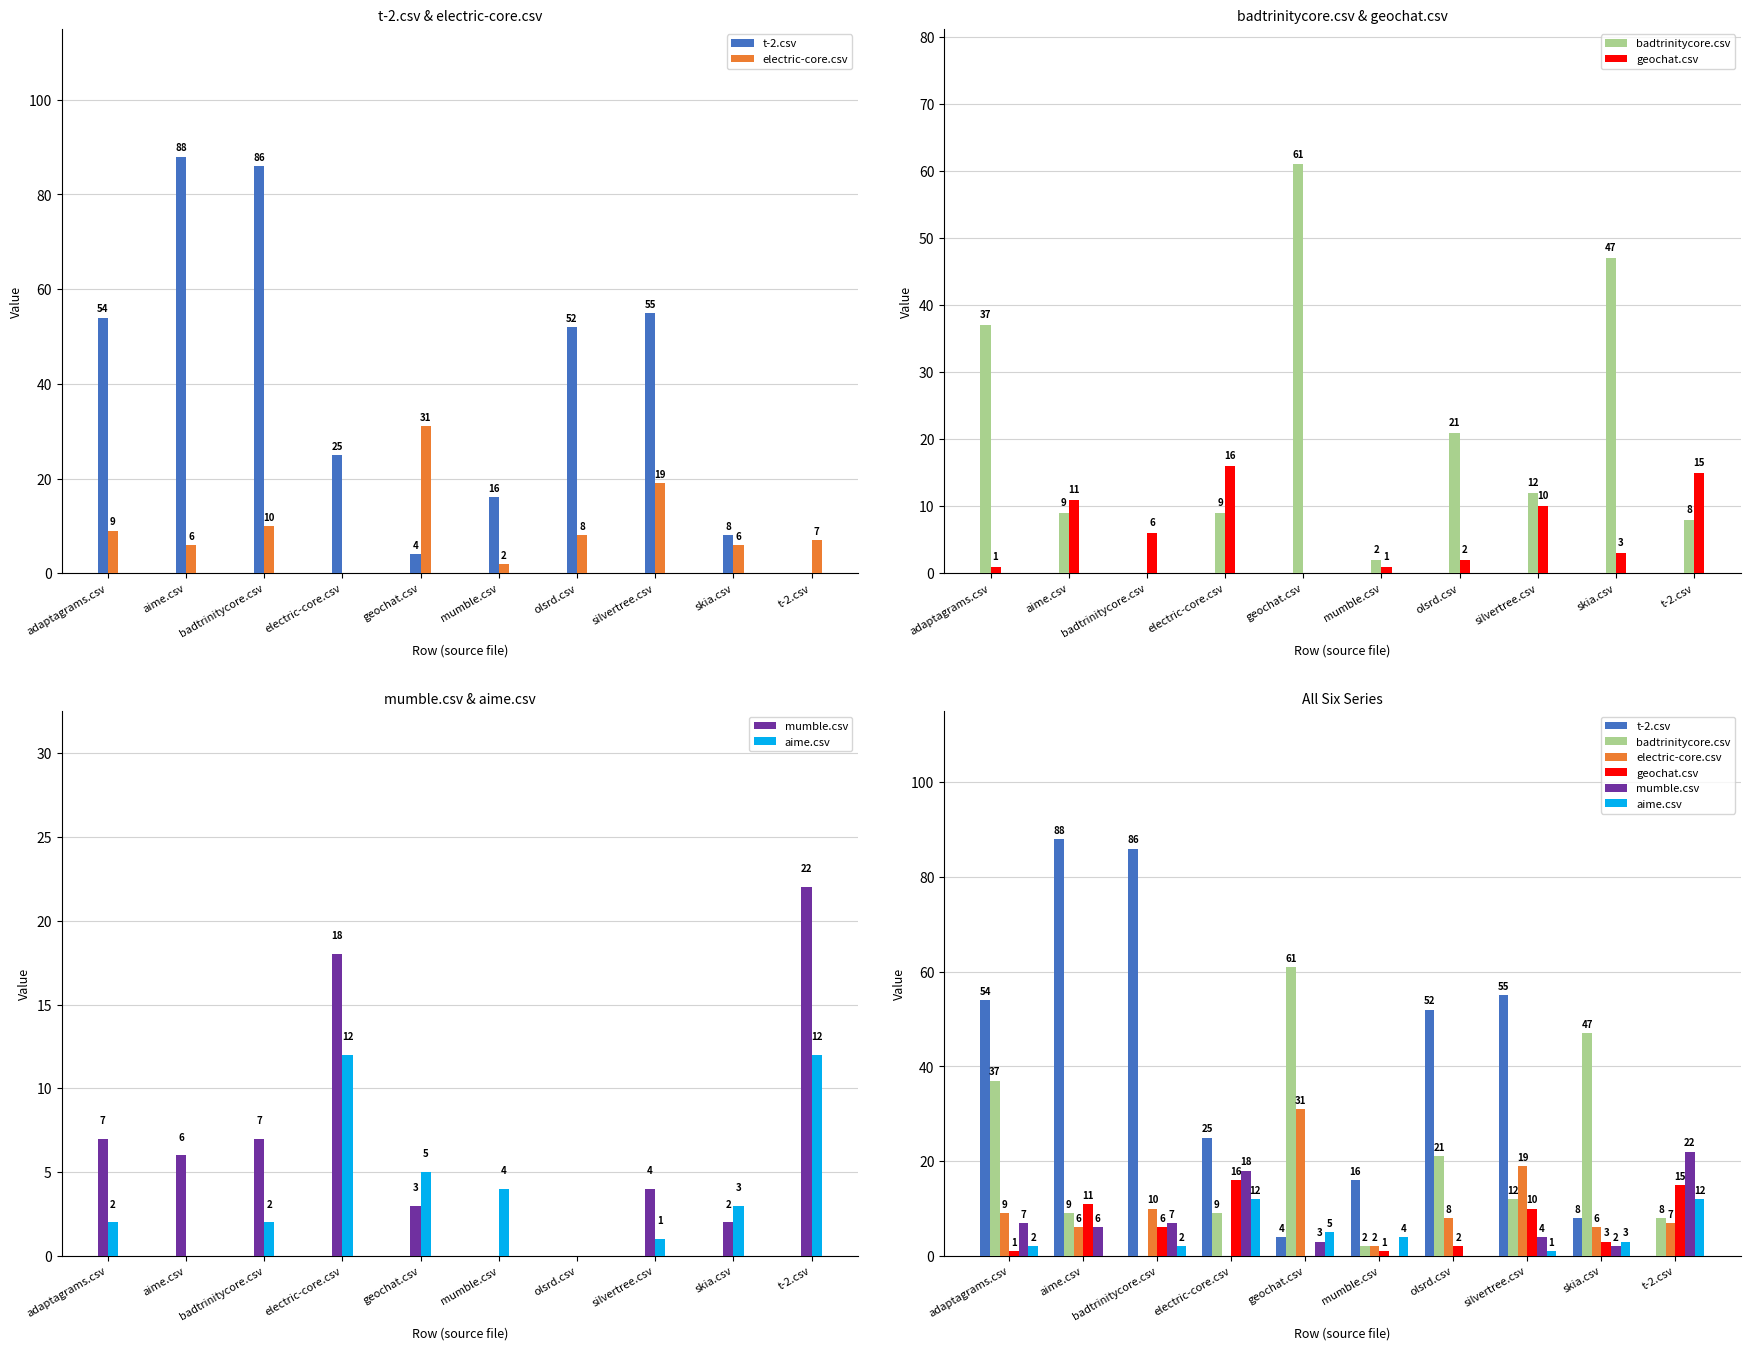

What is the label of the 5th bar from the right?

mumble.csv